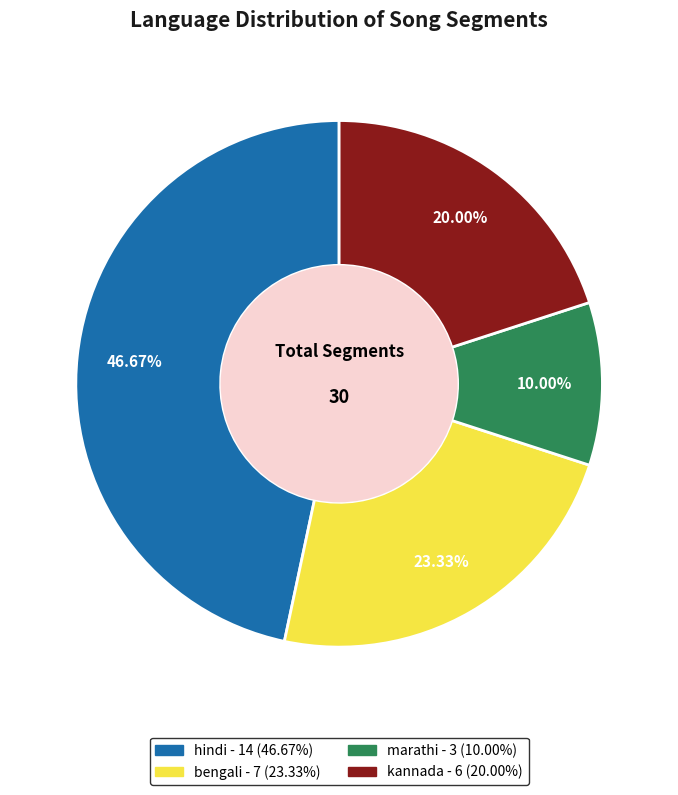

Rank the categories by value from lowest to highest.

marathi, kannada, bengali, hindi